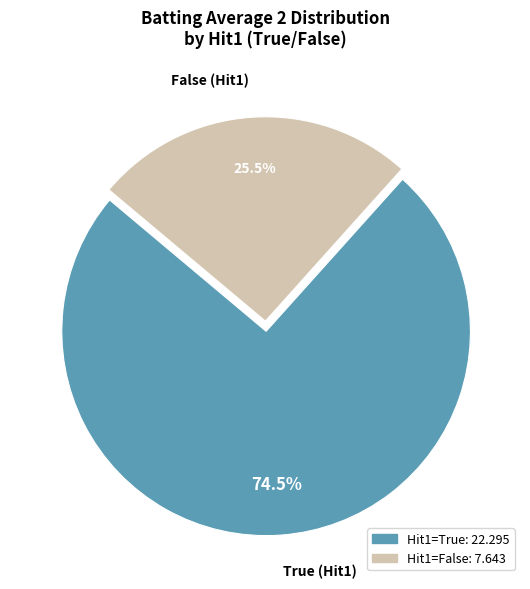

Count the number of slices in the pie.

2